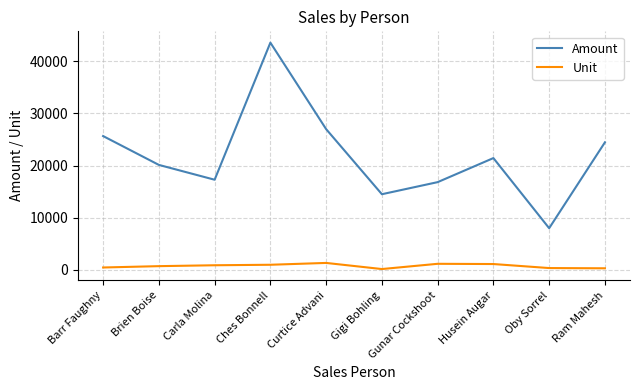

Is it true that Amount equals 10251 at Gunar Cockshoot?

False